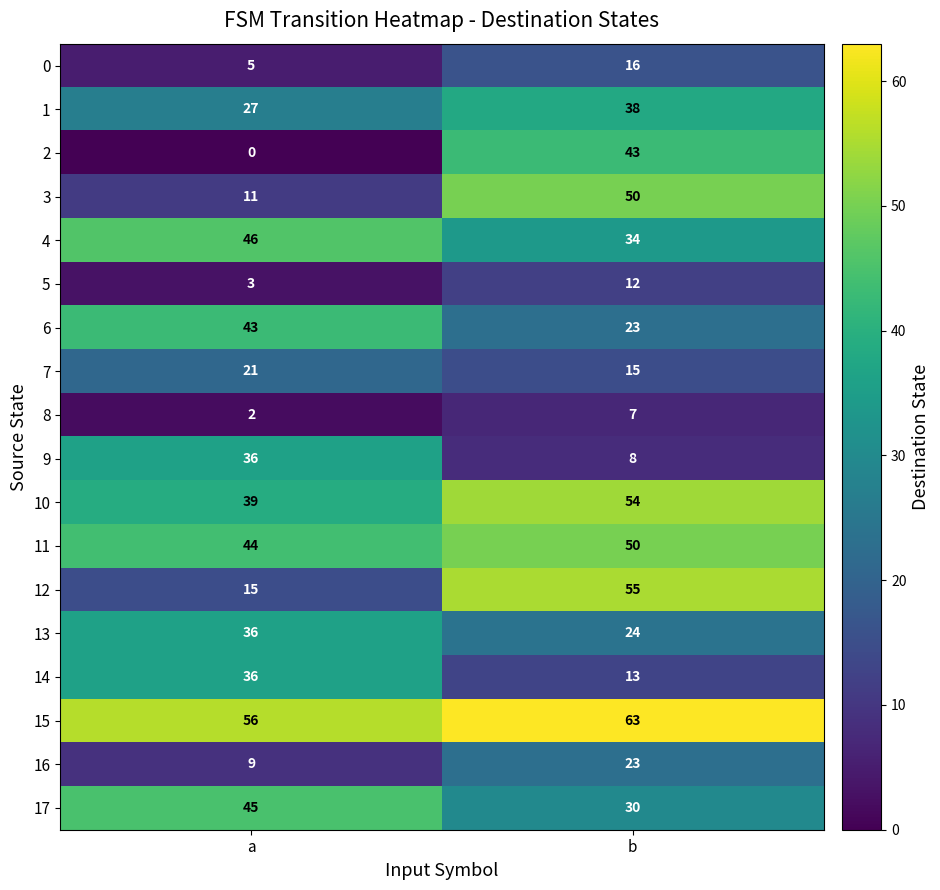

What is the approximate value of 4 at b, to the nearest 5?

35